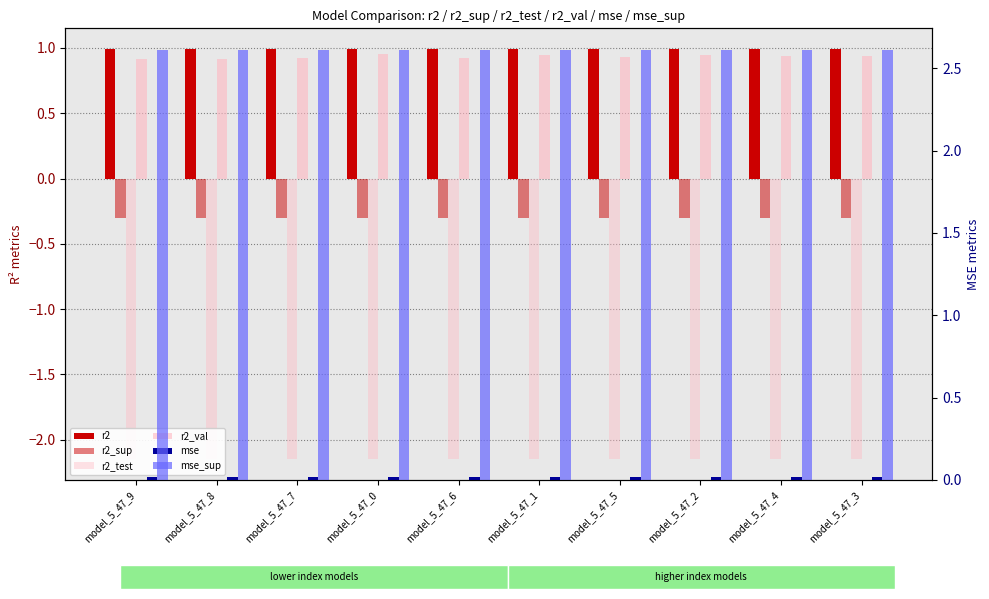

What is the approximate value of r2_val at model_5_47_2?

0.9